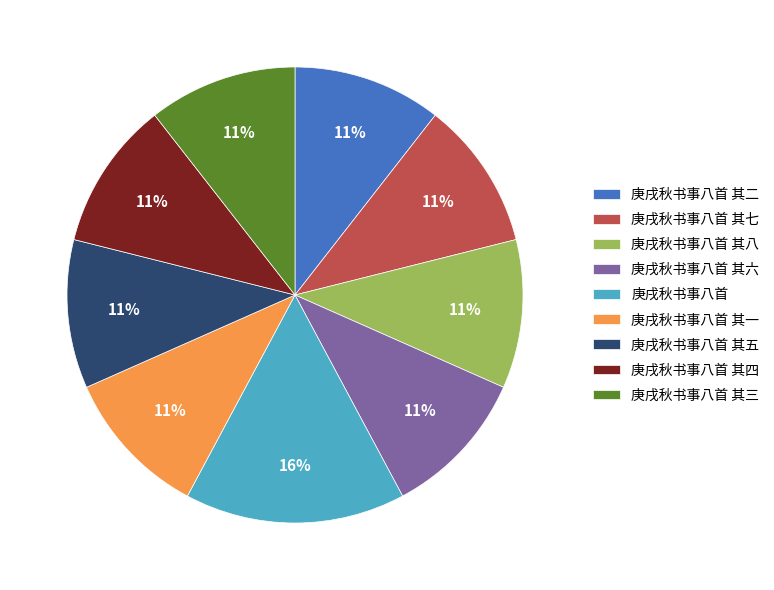

Combined, do 庚戌秋书事八首 其八 and 庚戌秋书事八首 其四 account for over 50%?

No